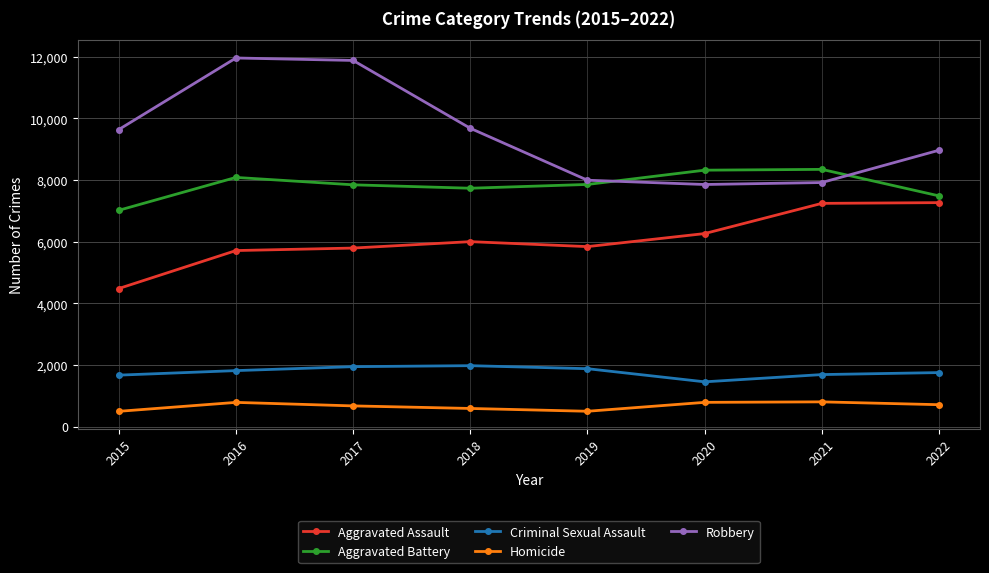

What are all the series names shown in the legend?

Aggravated Assault, Aggravated Battery, Criminal Sexual Assault, Homicide, Robbery